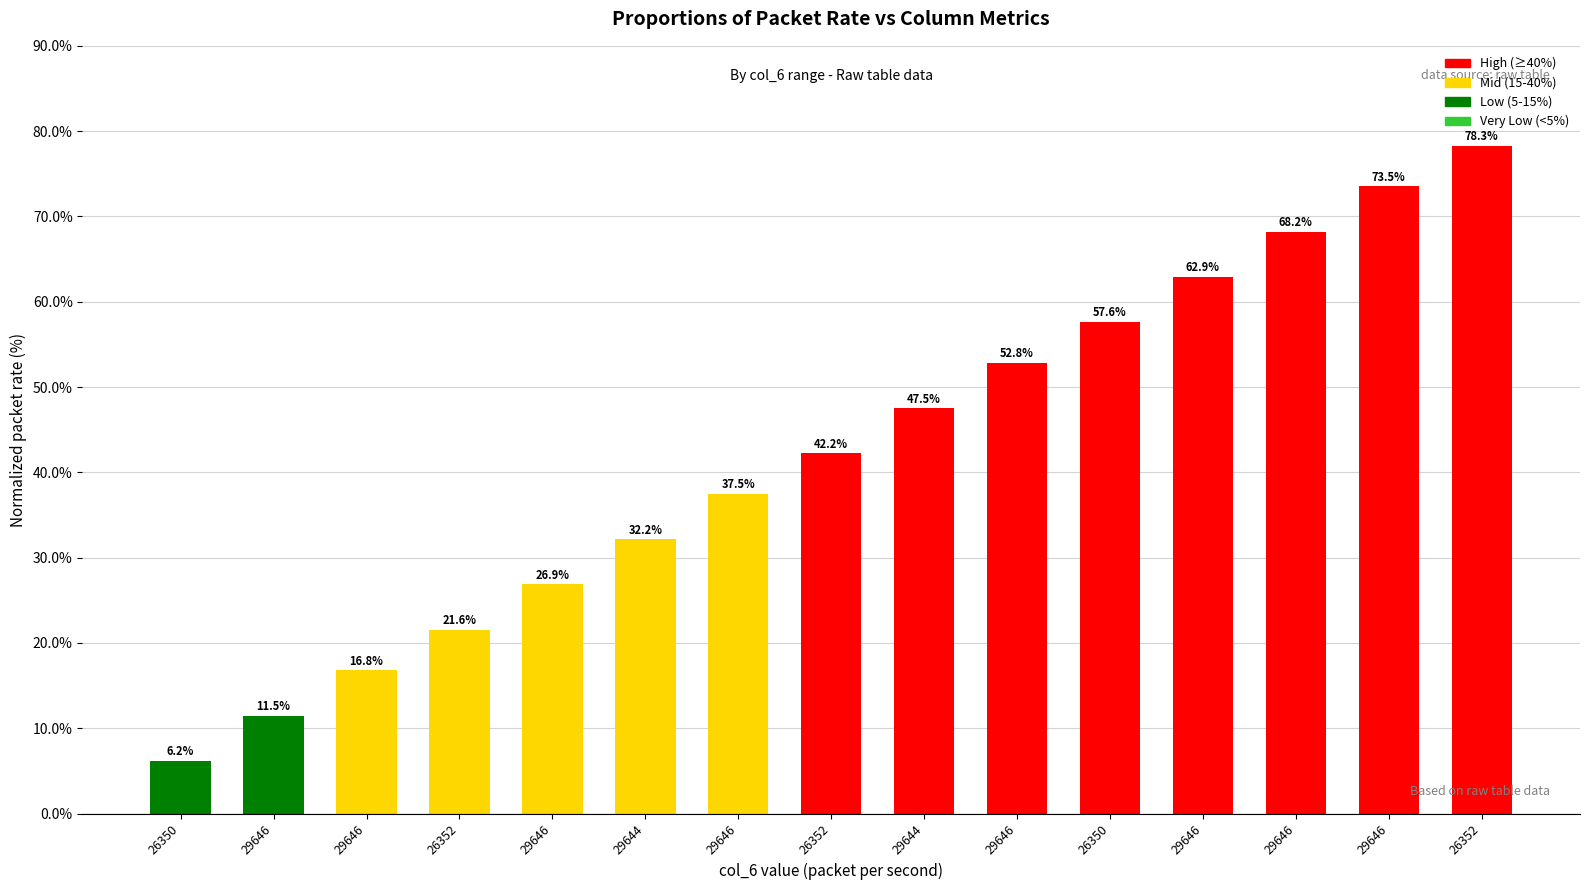

What is the average value?

42.4